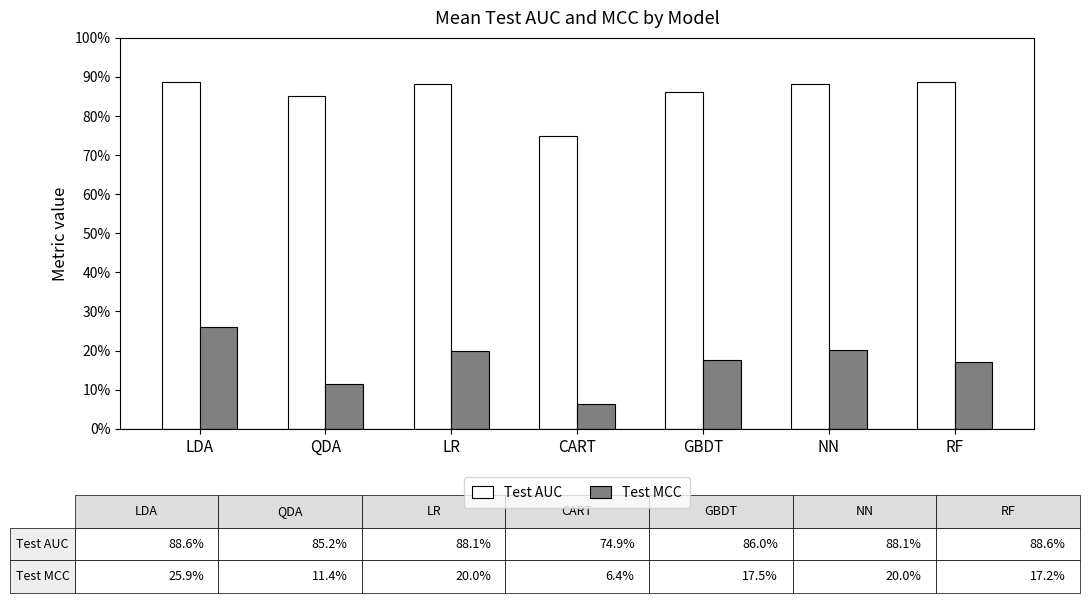

What is the difference between the Test MCC values at LDA and LR?

0.1